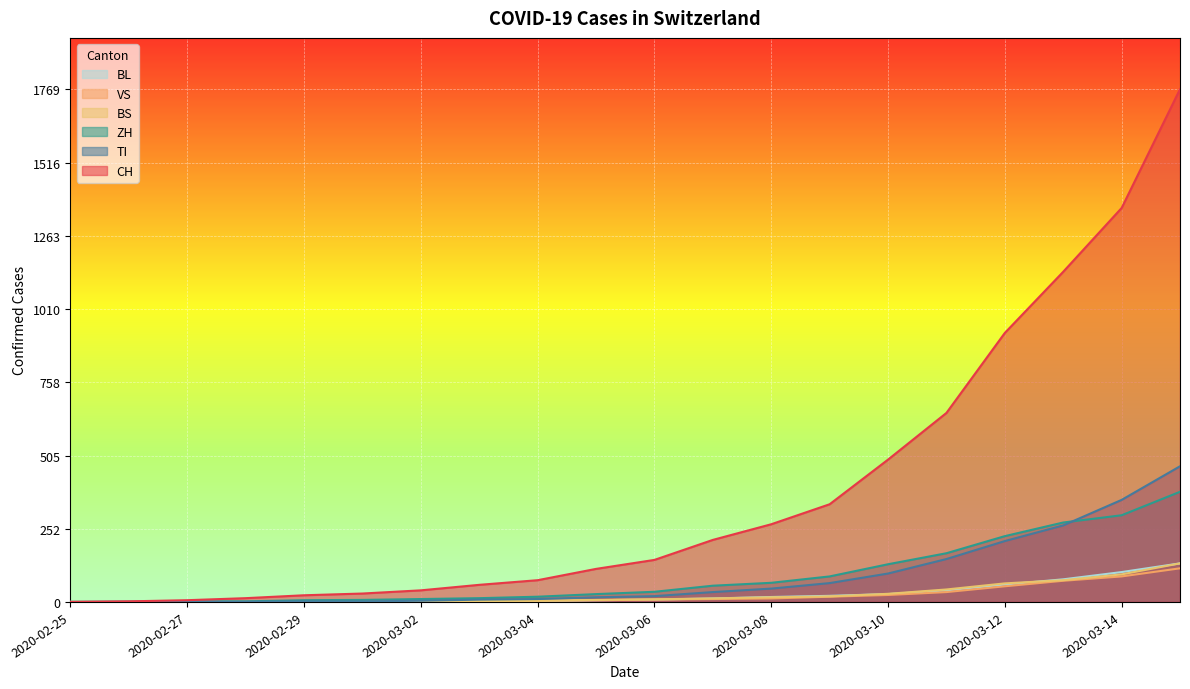

At how many categories does at least one series exceed 1066?

3